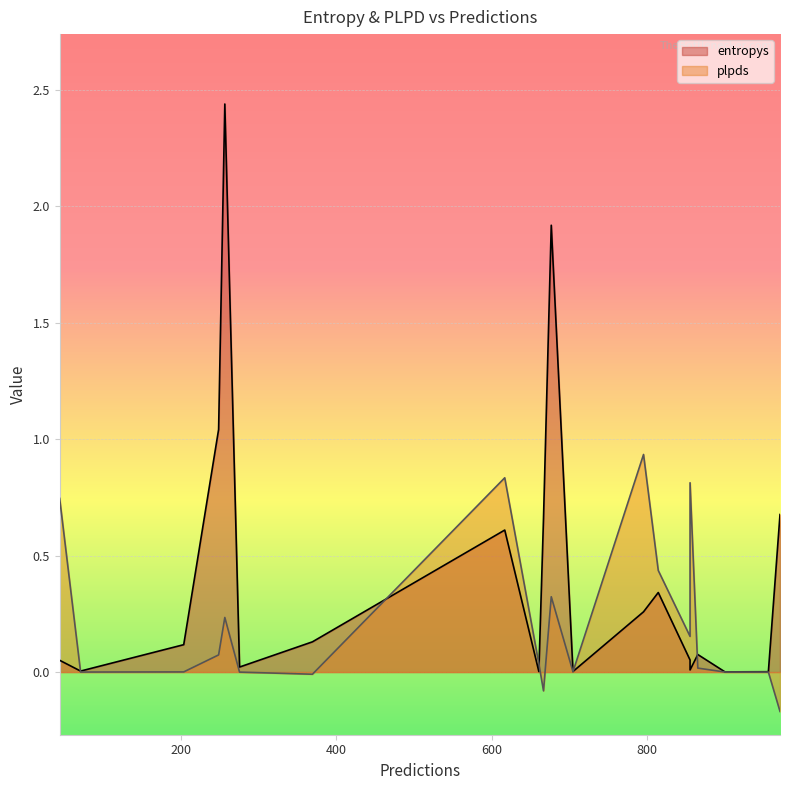

What is the sum of all entropys values?

8.4